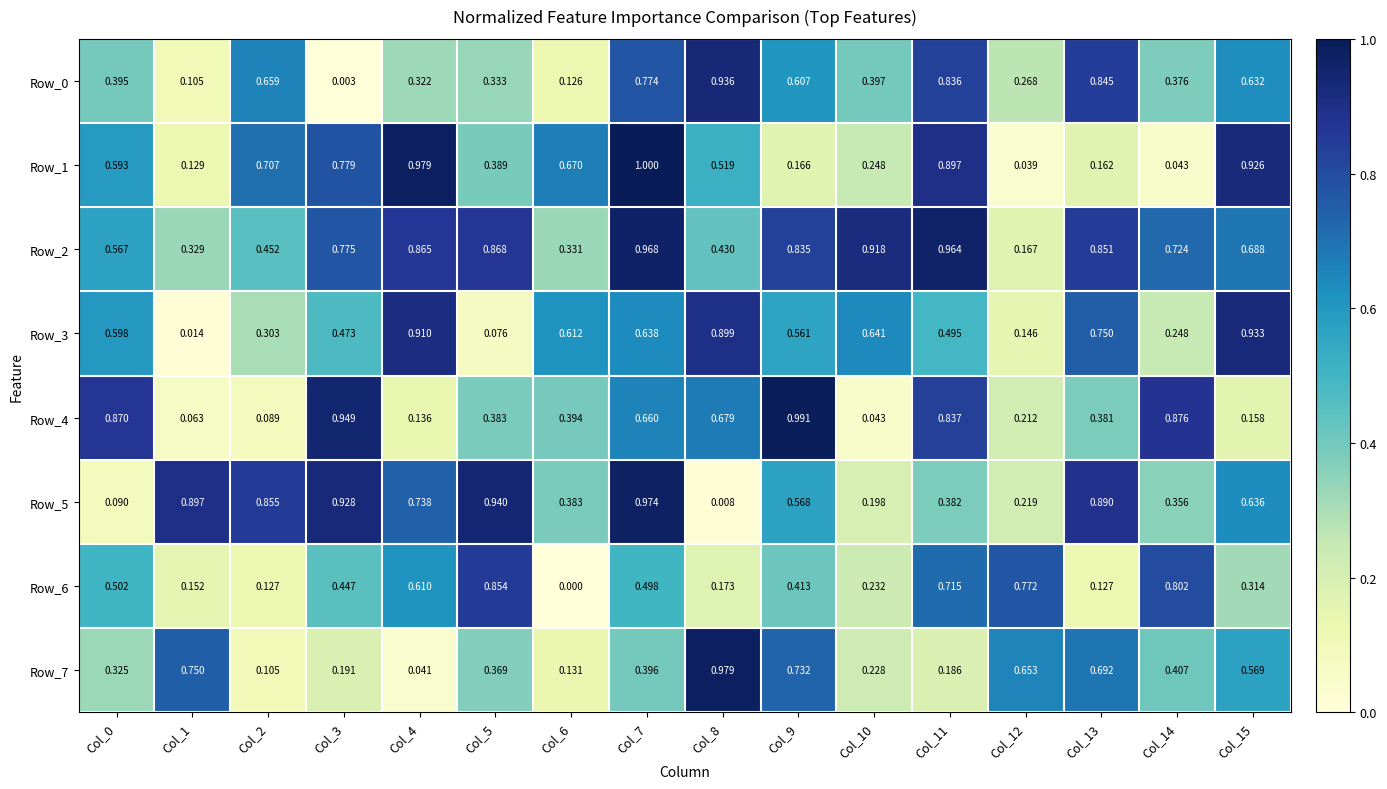

How many categories are shown in the chart?

16